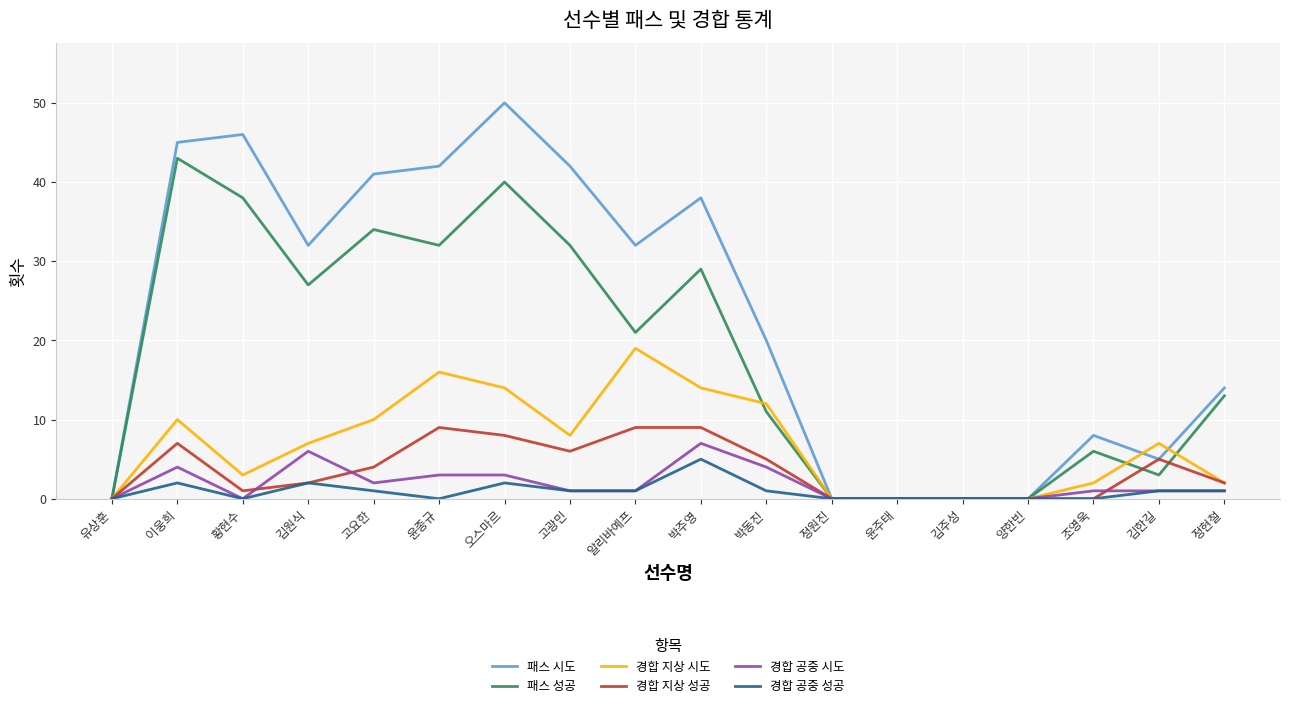

What is the total value across all series at 윤종규?

102